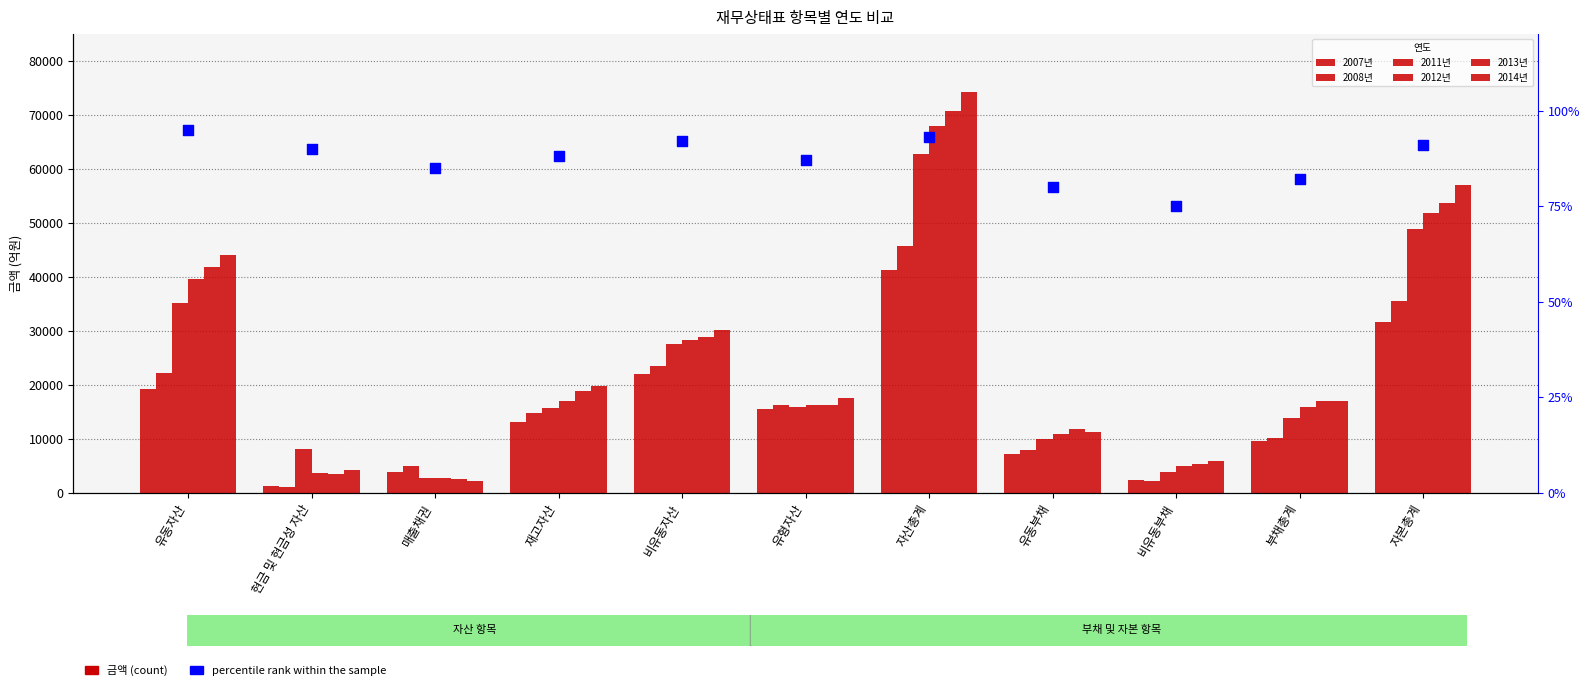

What are all the series names shown in the legend?

2007년, 2008년, 2011년, 2012년, 2013년, 2014년